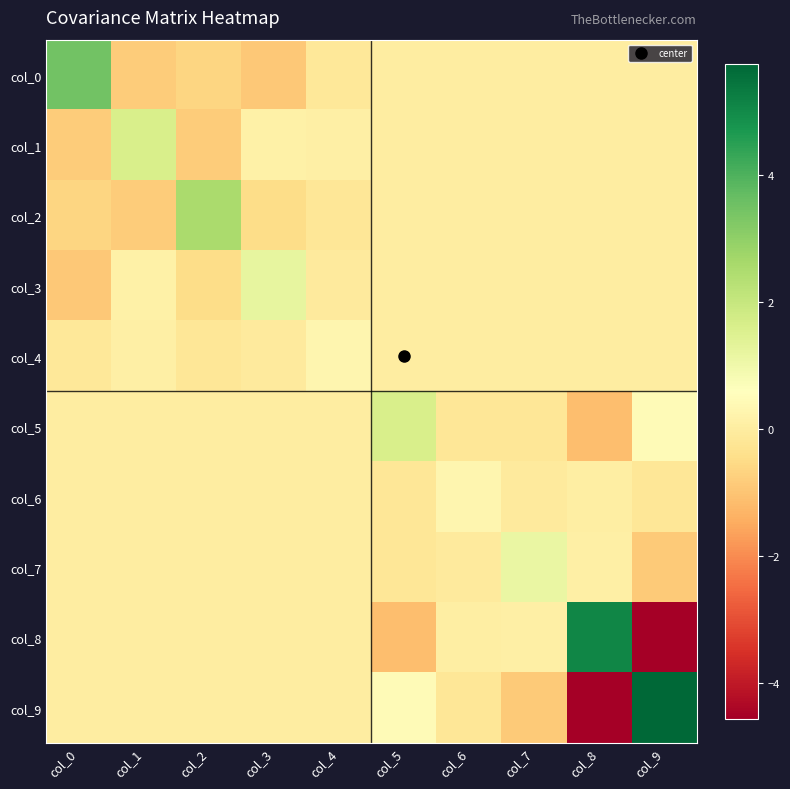

At which category is the sum across all series the highest?

col_0